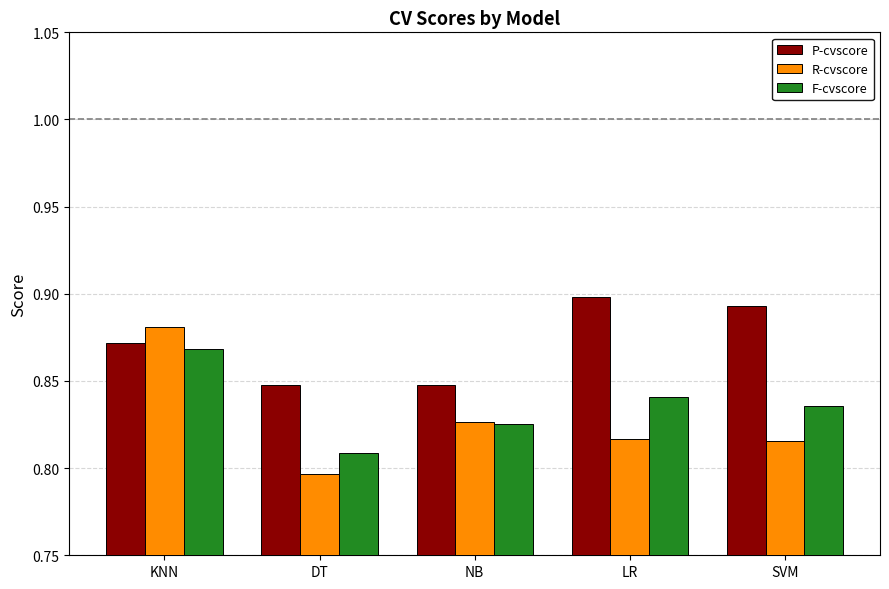

What is the sum of the F-cvscore values at KNN and DT?

1.7